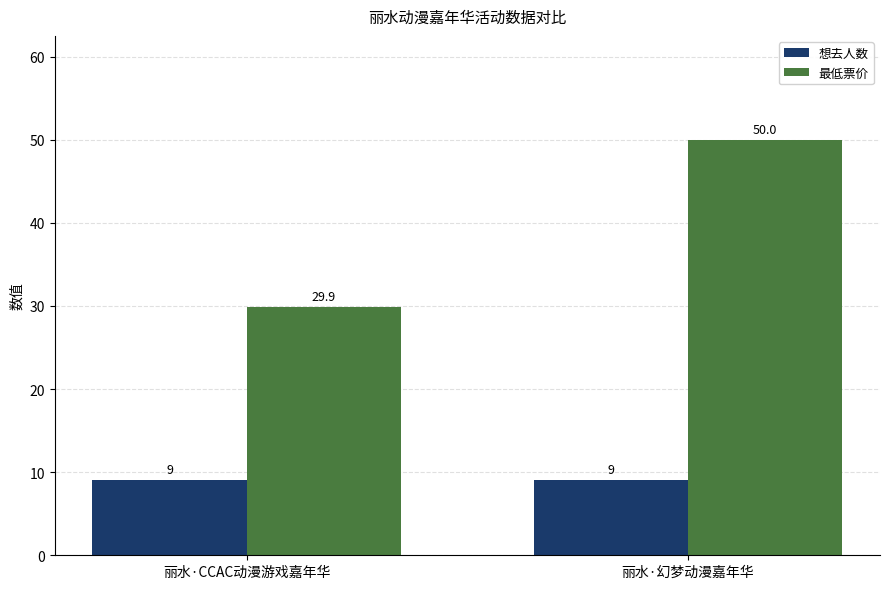

At which category does the chart reach its peak across all series?

丽水·幻梦动漫嘉年华